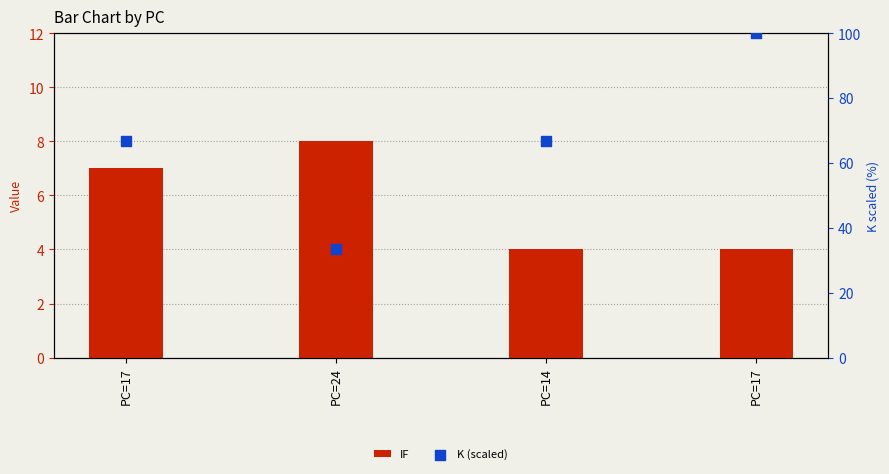

Which series has the largest total across all categories?

K (scaled)